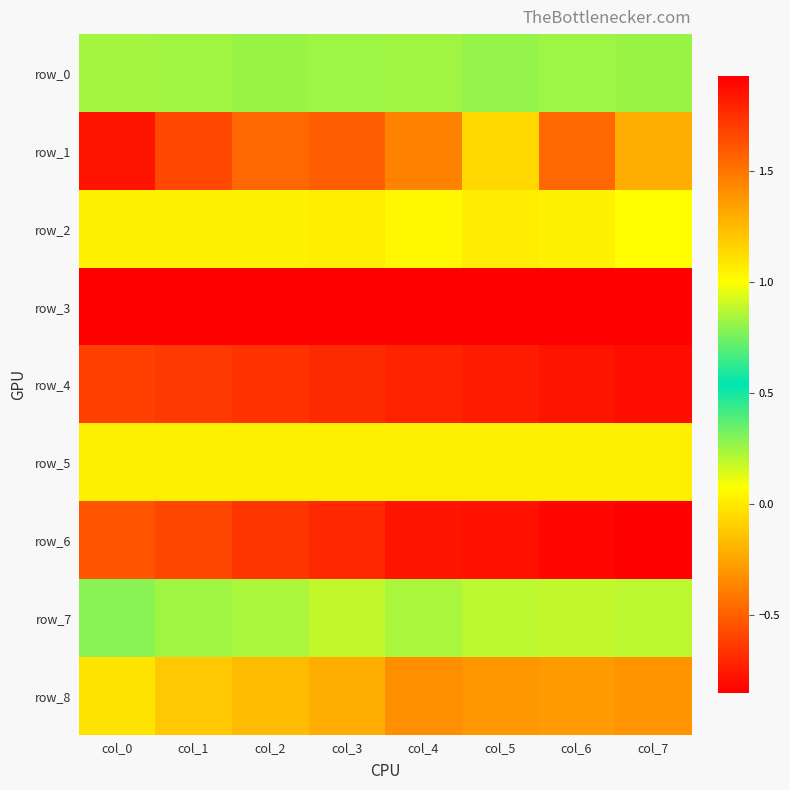

List the labels in order of row_1 value, smallest first.

col_0, col_1, col_3, col_2, col_6, col_4, col_7, col_5